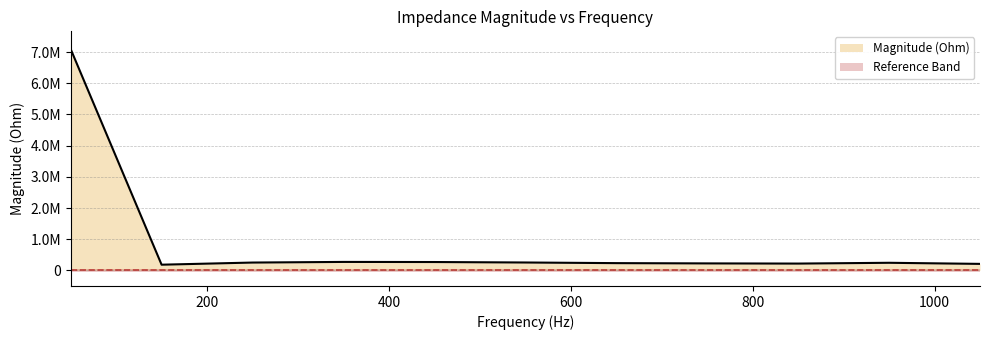

Does the chart have visible grid lines?

Yes